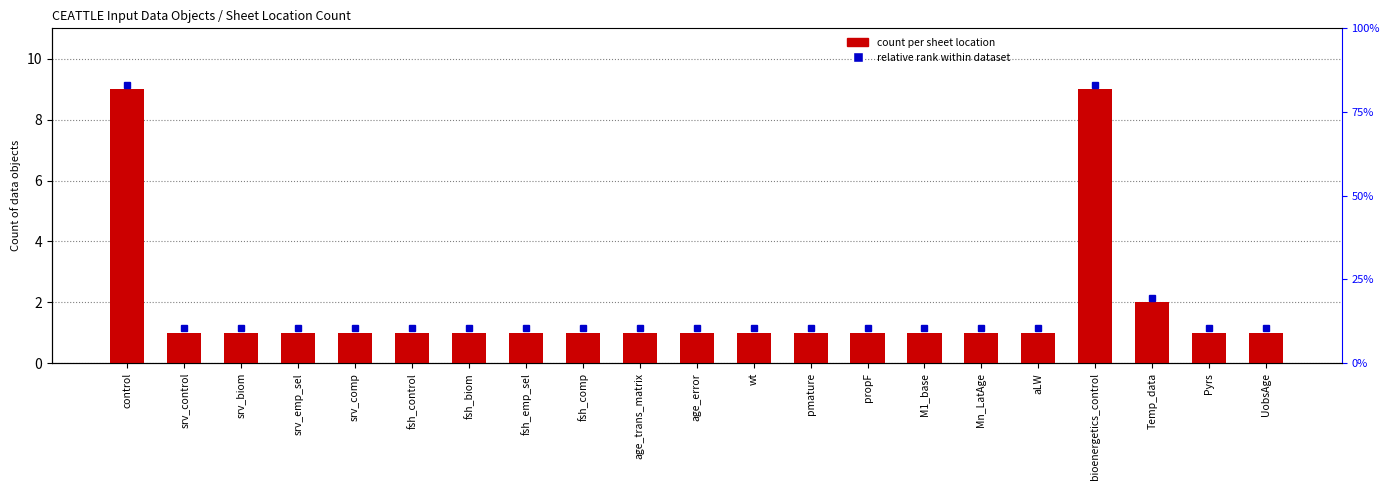

How many bars are there in total?

21